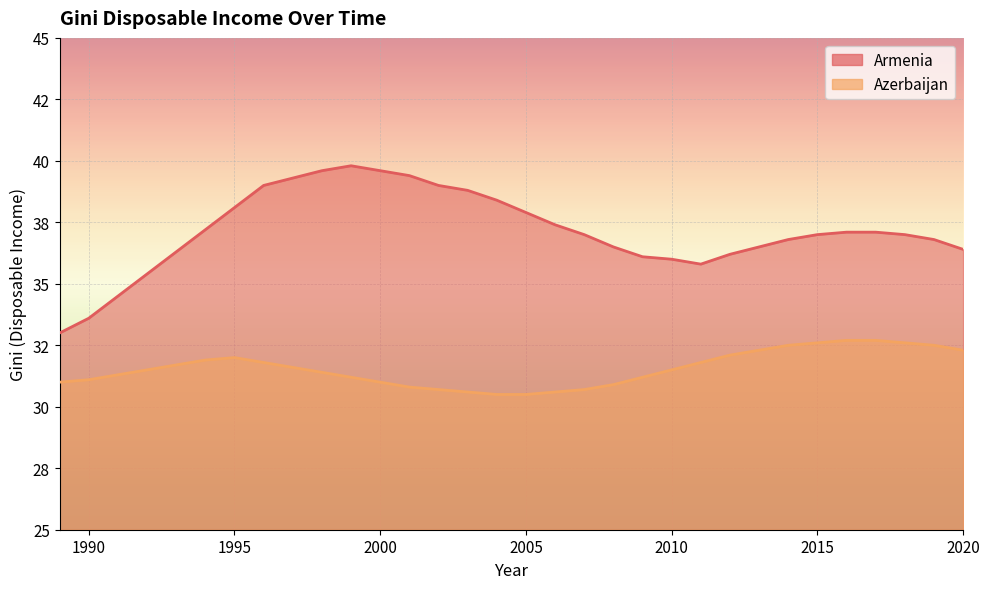

The Armenia series shows 50.7 at 1990. True or false?

False